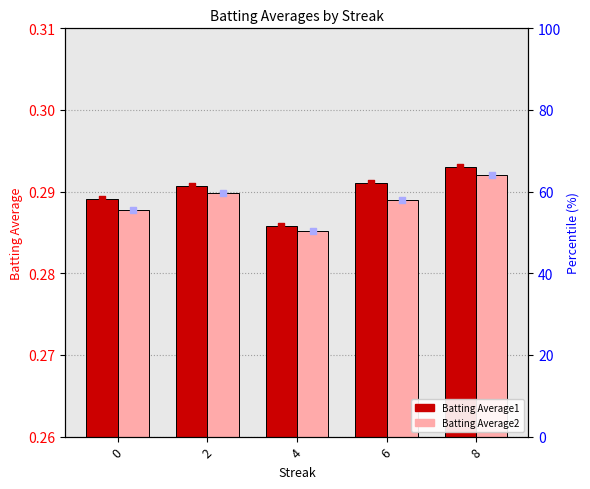

What are all the series names shown in the legend?

Batting Average1, Batting Average2